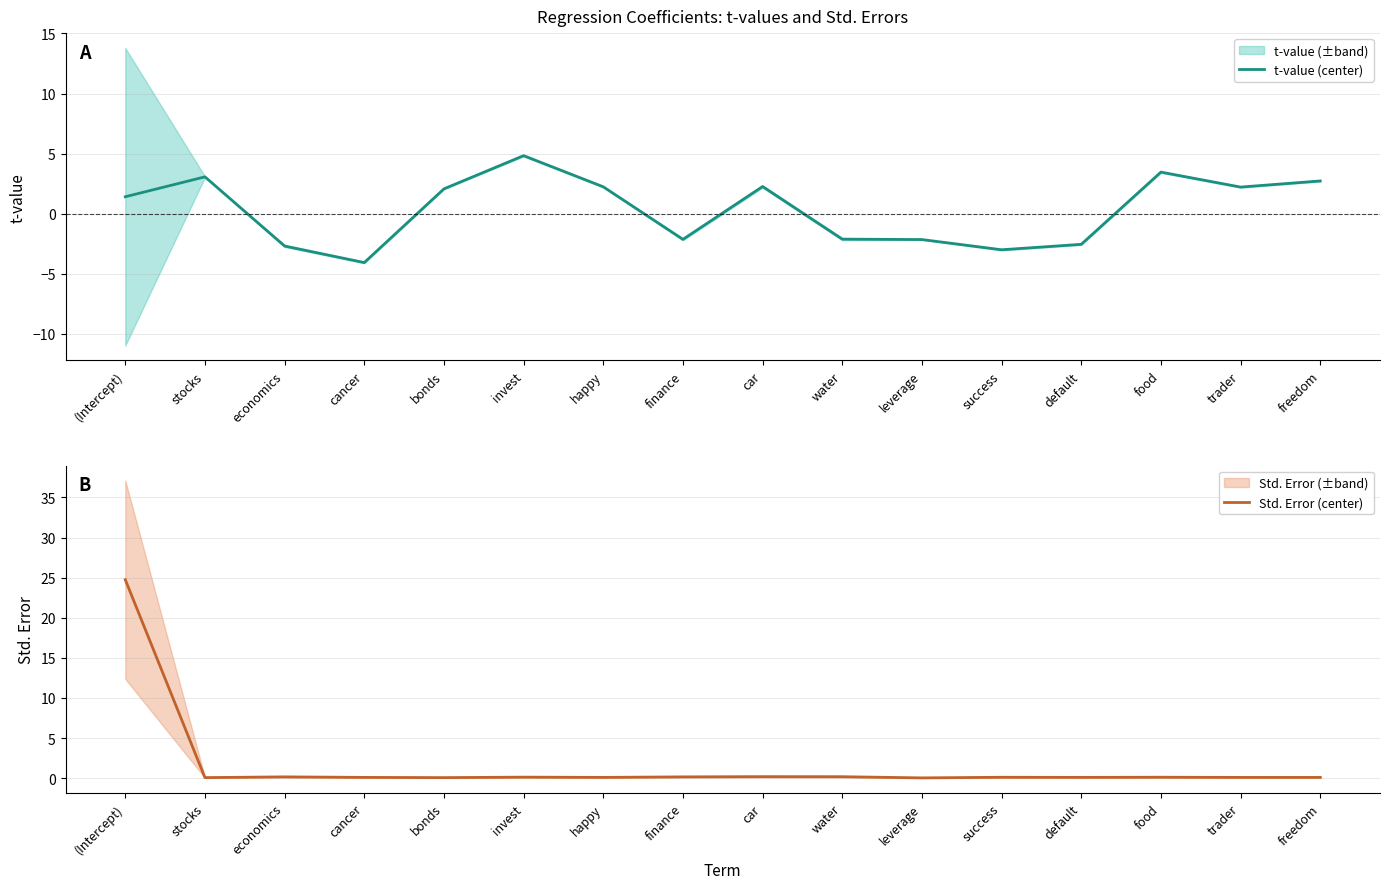

Which category has the lowest value in the t-value (center) series?

cancer